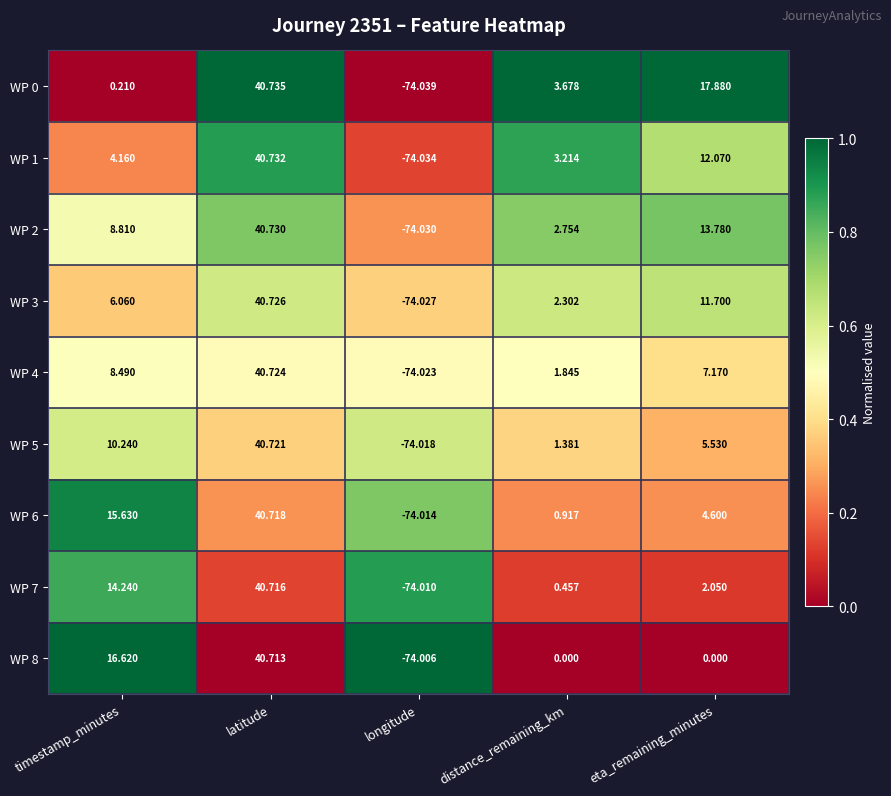

Where is WP 6 nearest to the value -16?

distance_remaining_km